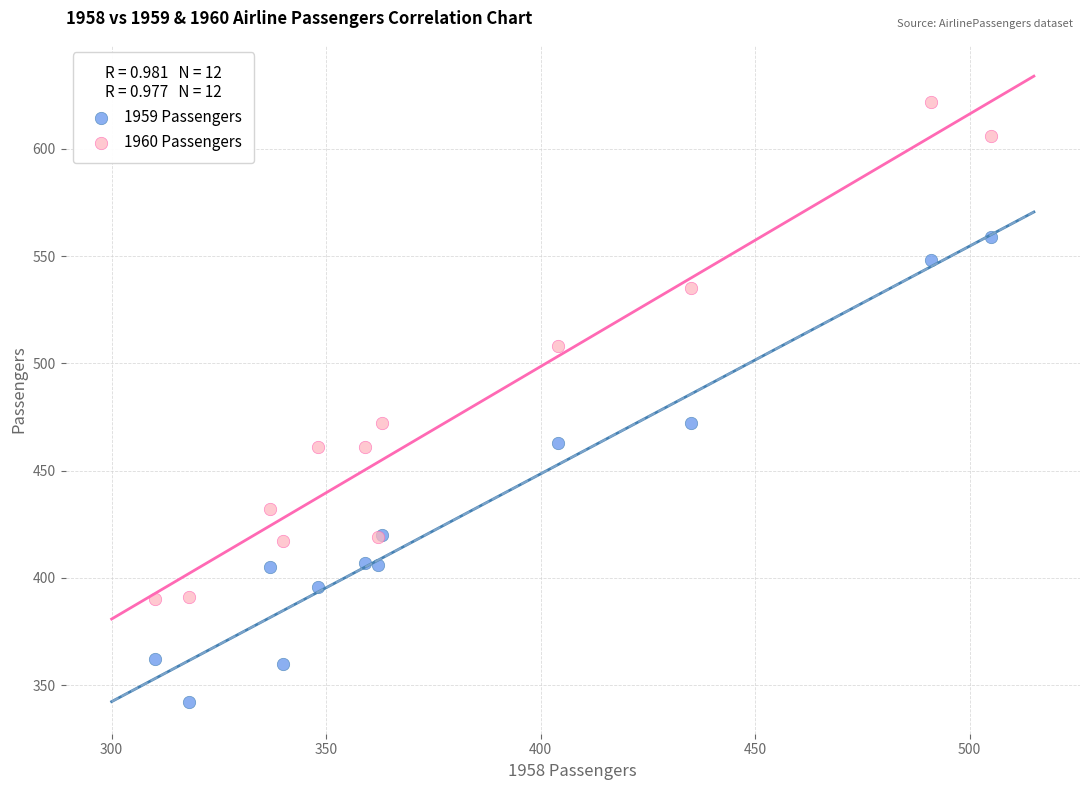

Which series reaches the maximum Y coordinate?

1960 Passengers